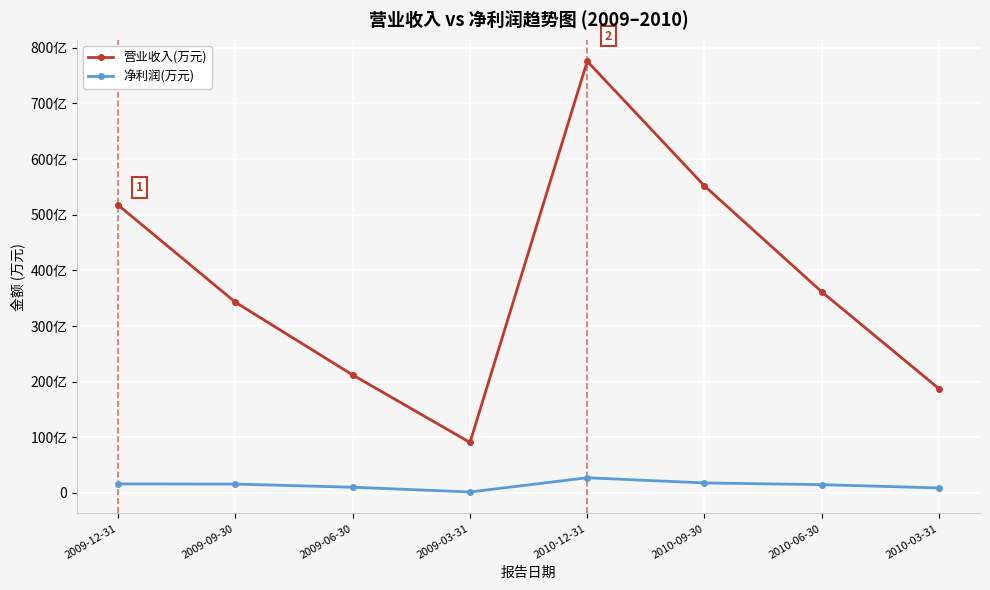

At which label is 净利润(万元) closest to 145329?

2010-06-30